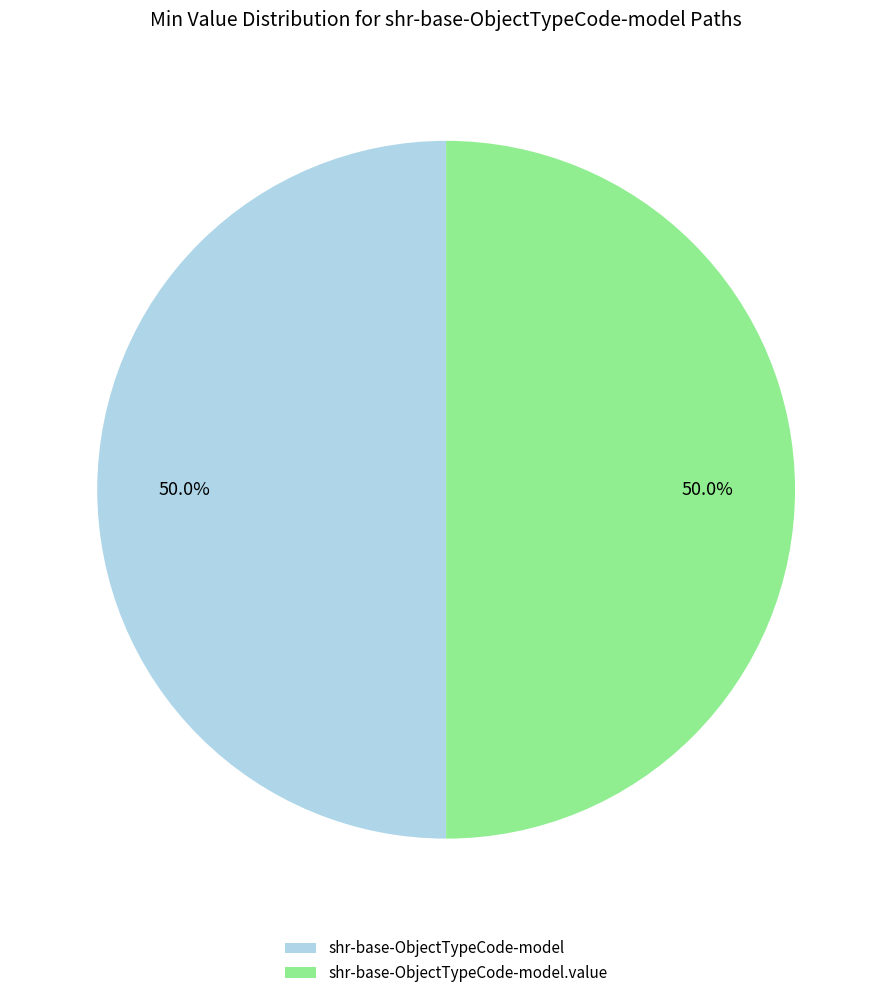

What portion of the pie excludes shr-base-ObjectTypeCode-model?

50.0%